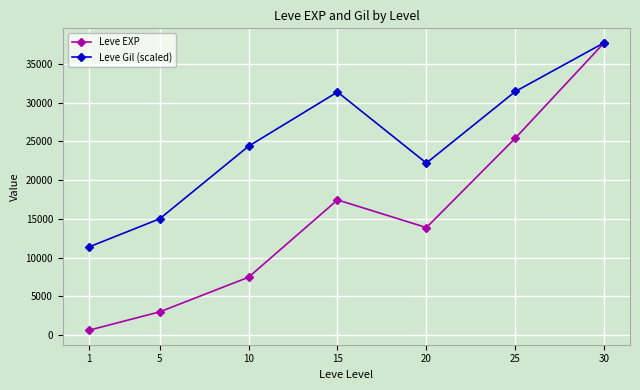

What is the sum of the Leve EXP values at 10 and 5?

10483.3